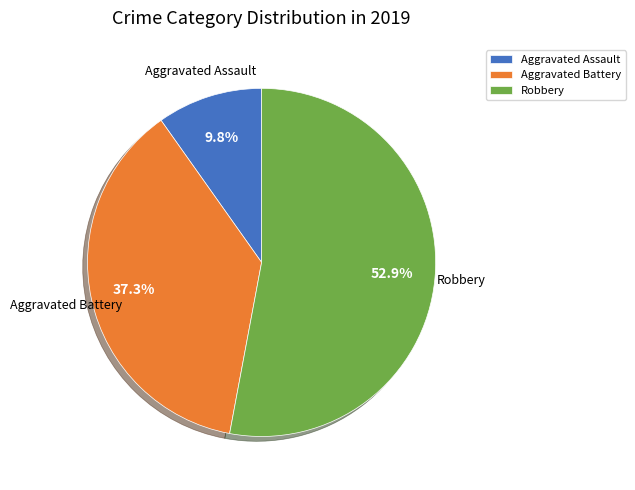

To the nearest percent, what portion does Aggravated Battery represent?

37%